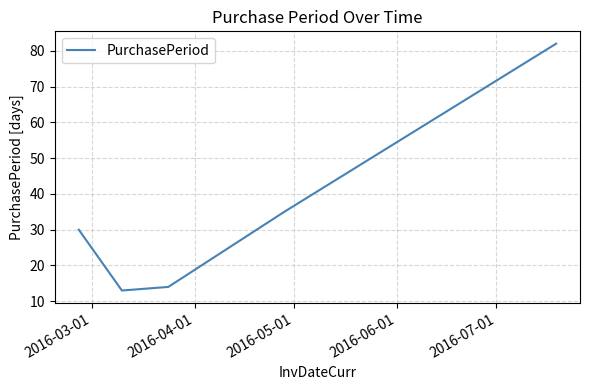

What is the smallest value displayed?

13